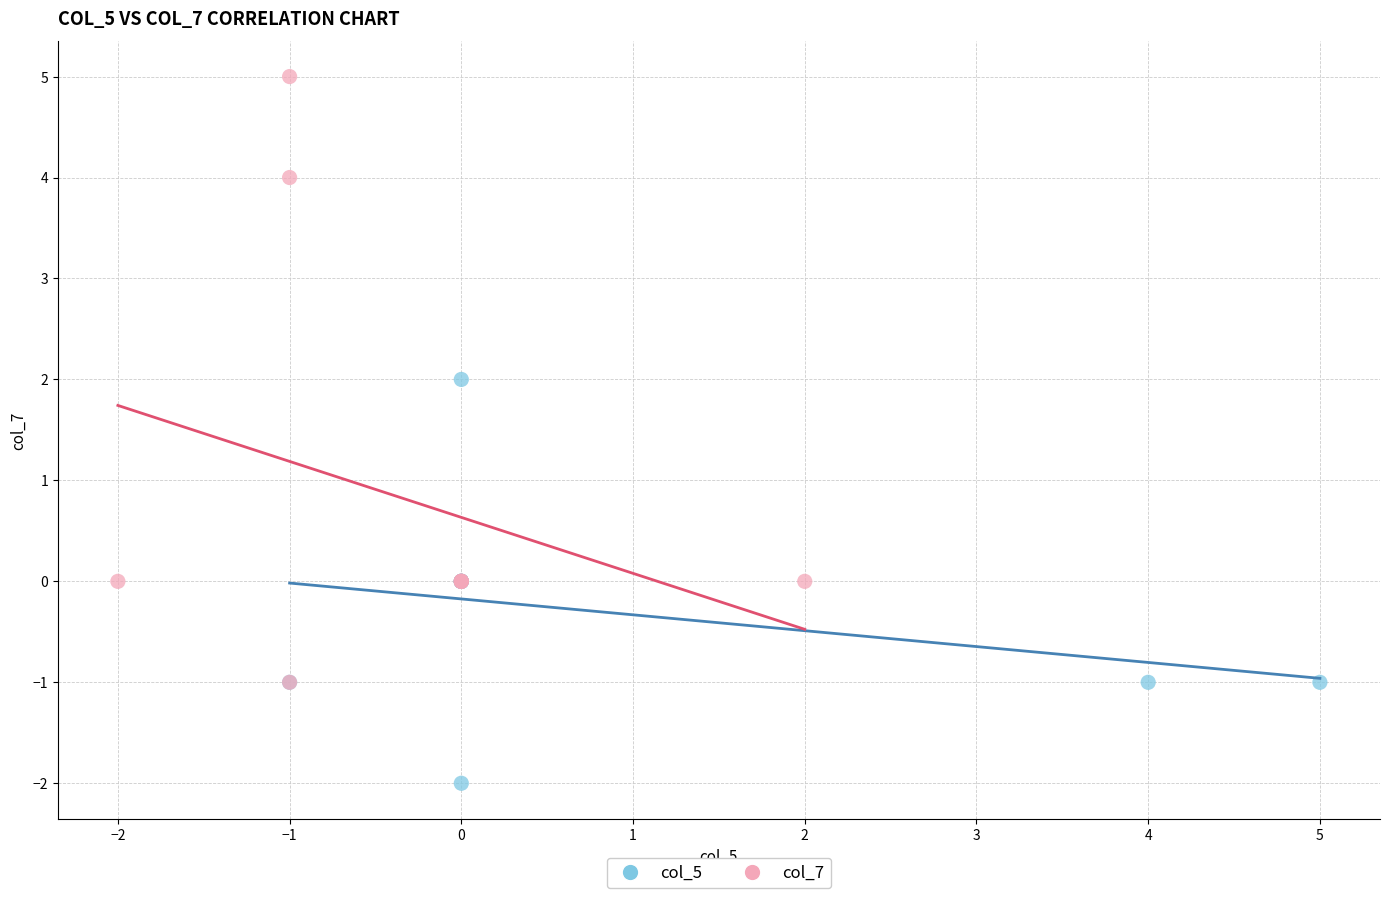

Which series reaches the maximum Y coordinate?

col_7